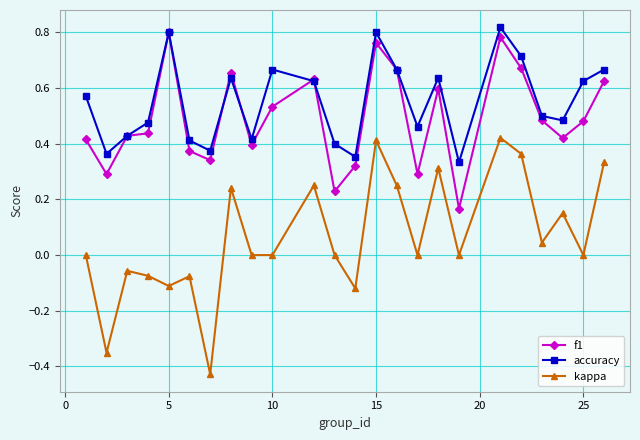

How many interior local peaks does the accuracy series have?

6